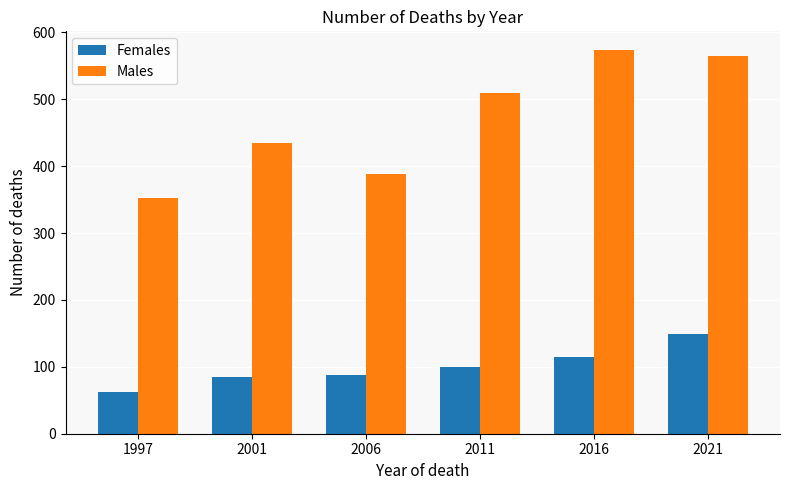

Is the value of Males at 2021 greater than the value of Females at 2021?

Yes